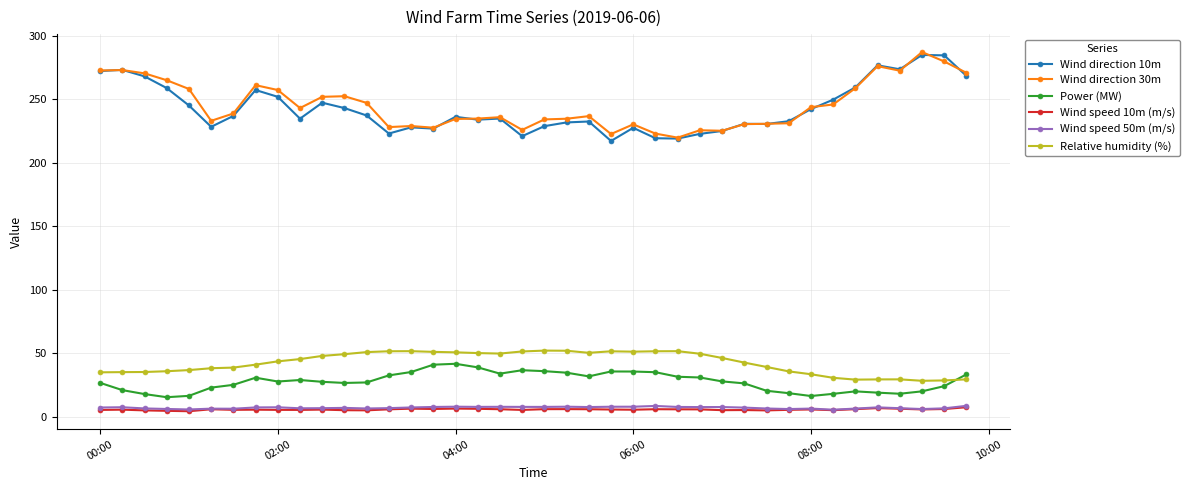

What is the value of the Wind direction 10m point at the 22nd from the left?

231.8